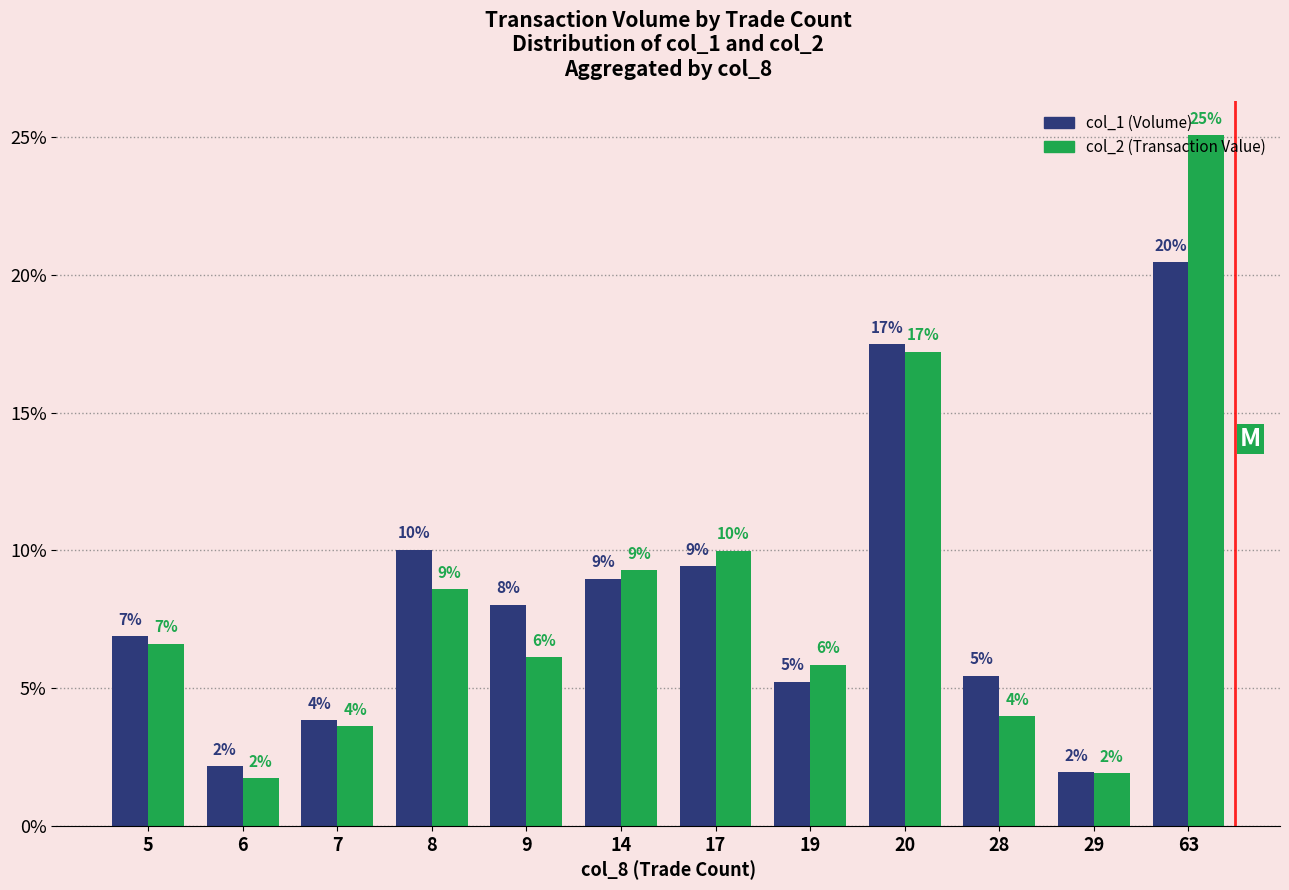

Which series has the largest range (max minus min)?

col_2 (Transaction Value)